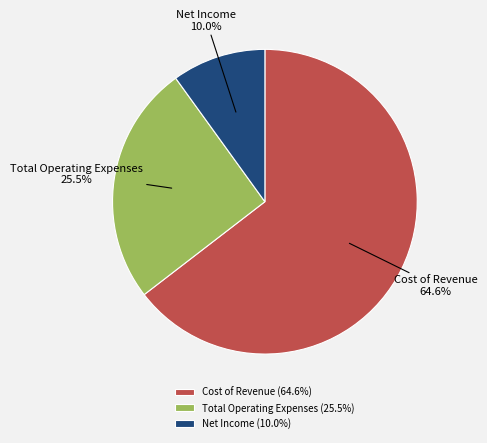

What percentage is the Net Income slice, to the nearest percent?

10%